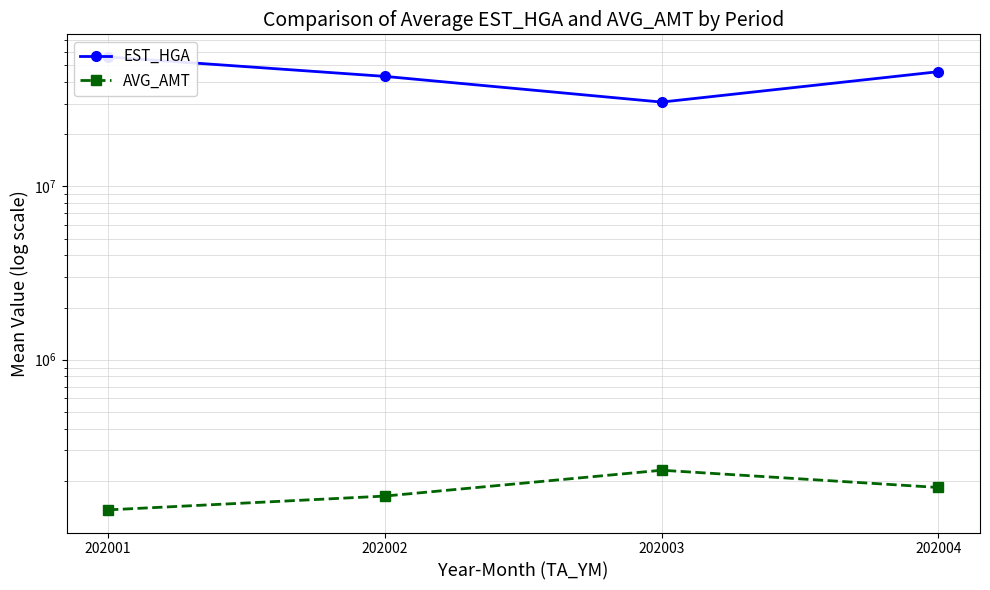

At which category is the sum across all series the highest?

202001